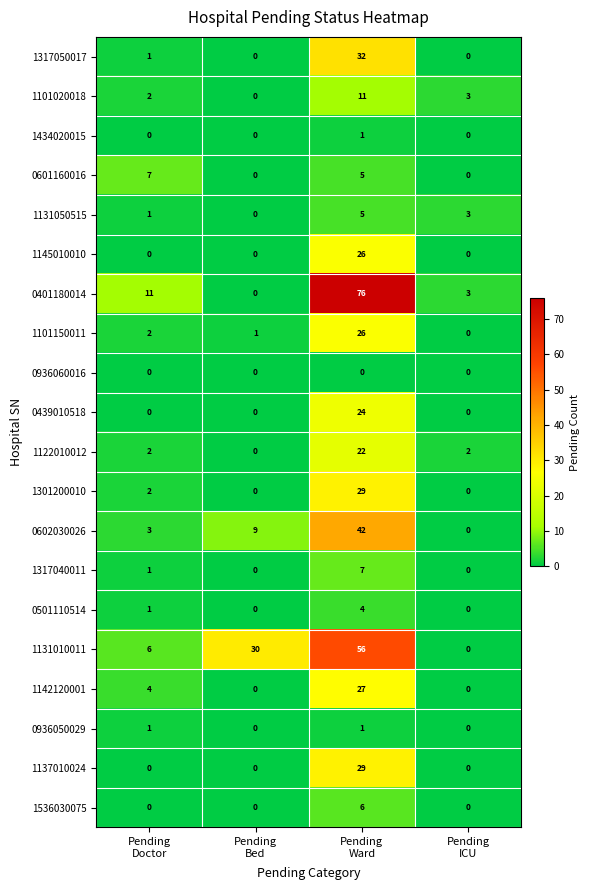

At which category is the sum across all series the highest?

Pending
Ward